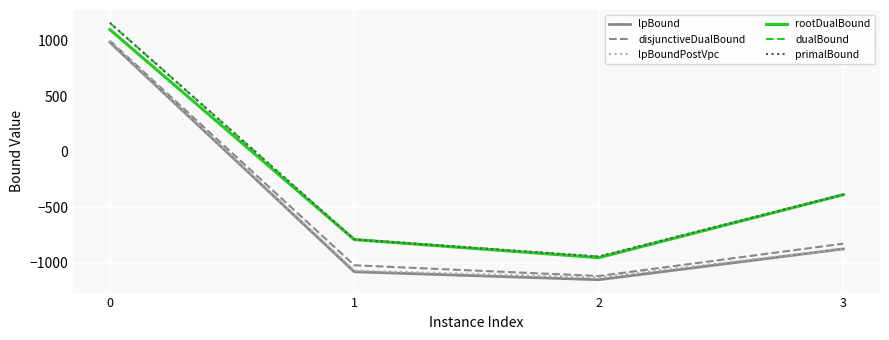

Which series has the largest range (max minus min)?

lpBound